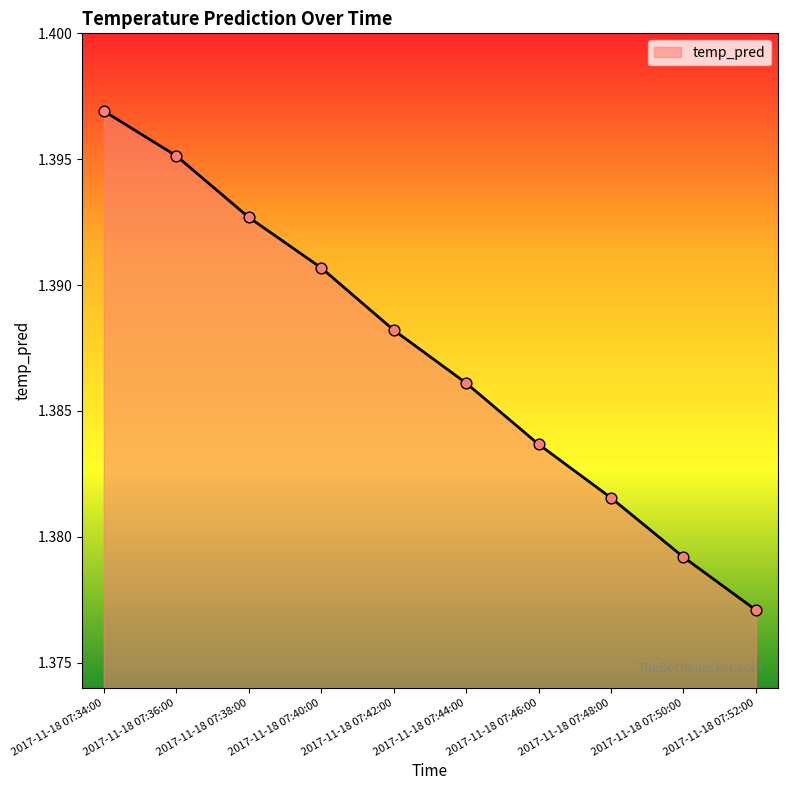

What is the ratio of the value at 2017-11-18 07:40:00 to the value at 2017-11-18 07:38:00?

1.0